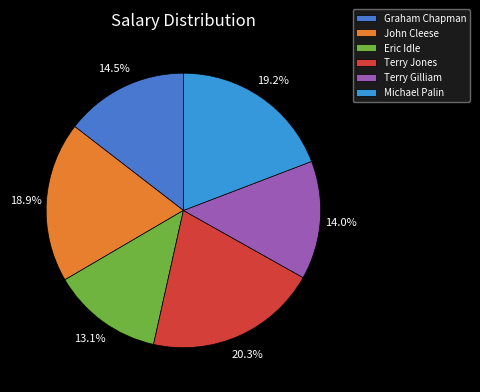

Does any single category account for the majority?

No